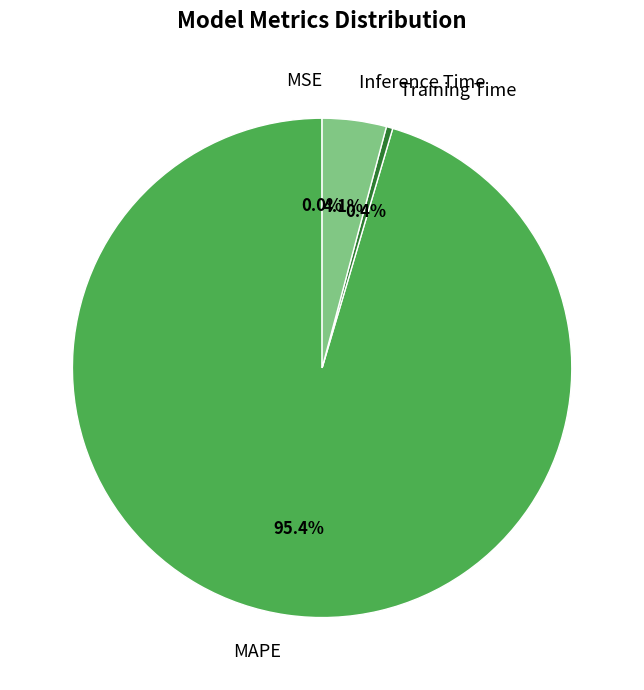

Is it true that MAPE is 95% of the pie?

True